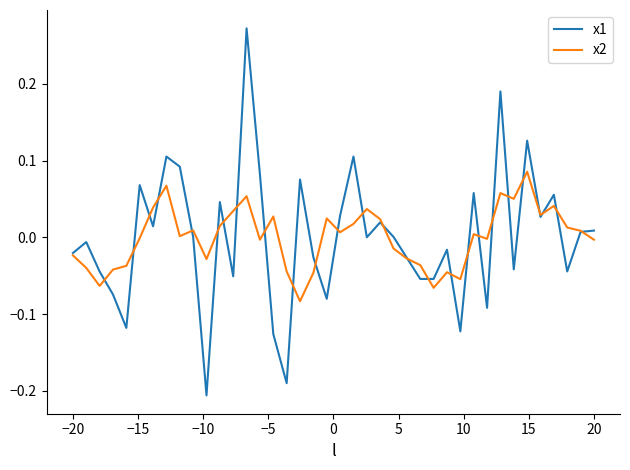

Which series has the widest spread of values?

x1